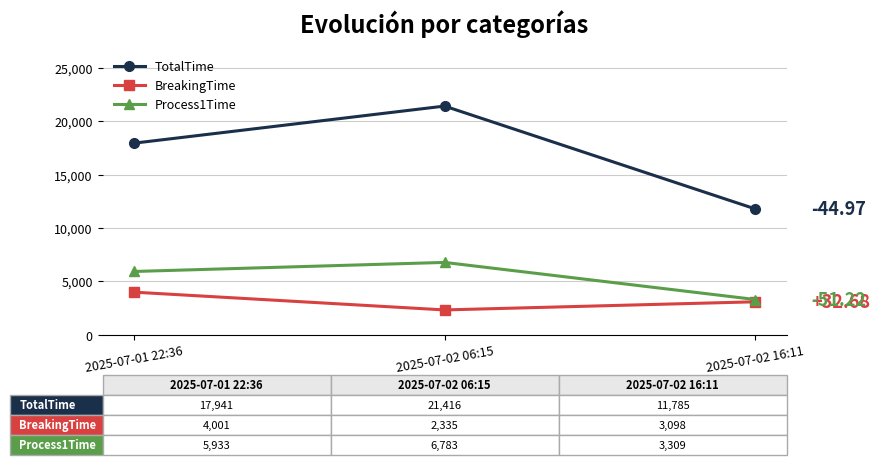

The value of TotalTime at 2025-07-02 16:11 is 15860. True or false?

False